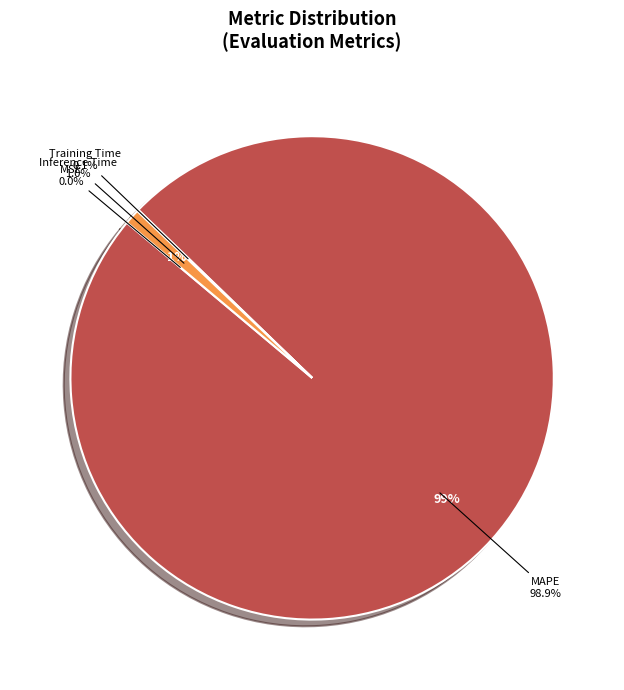

Between MSE and Training Time, which is larger?

Training Time